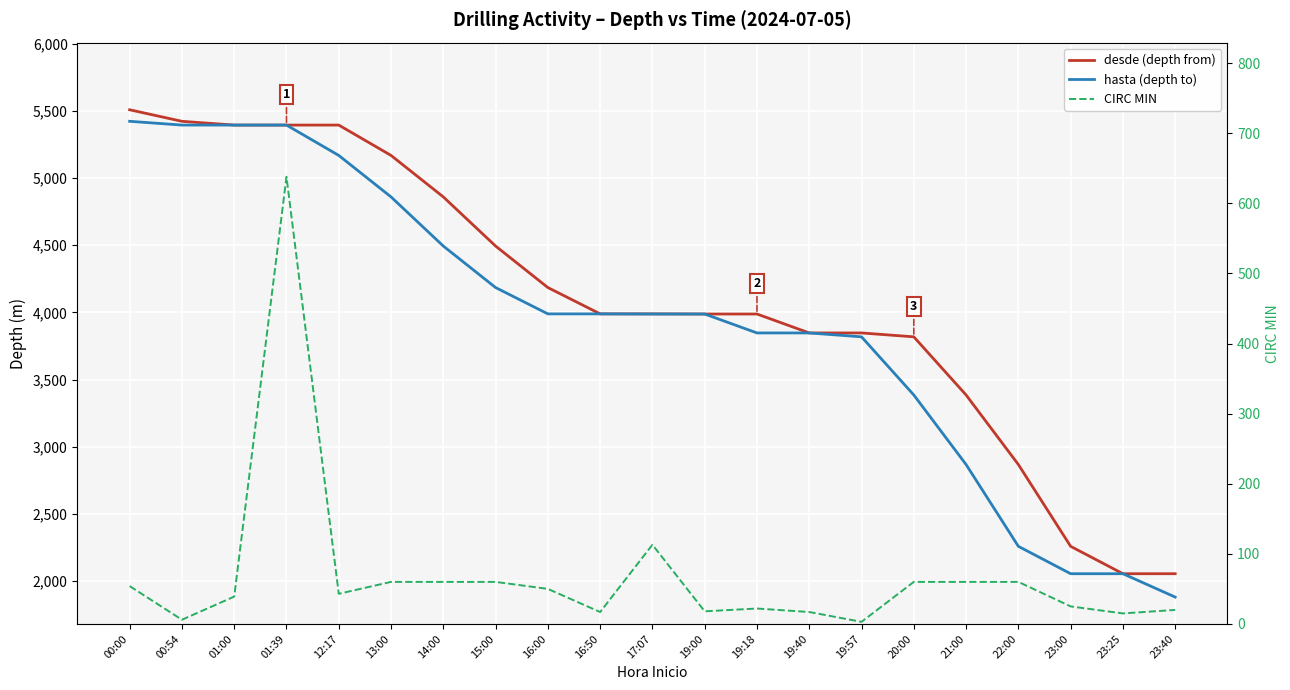

In CIRC MIN, how many points are higher than both neighbors (excluding endpoints)?

3